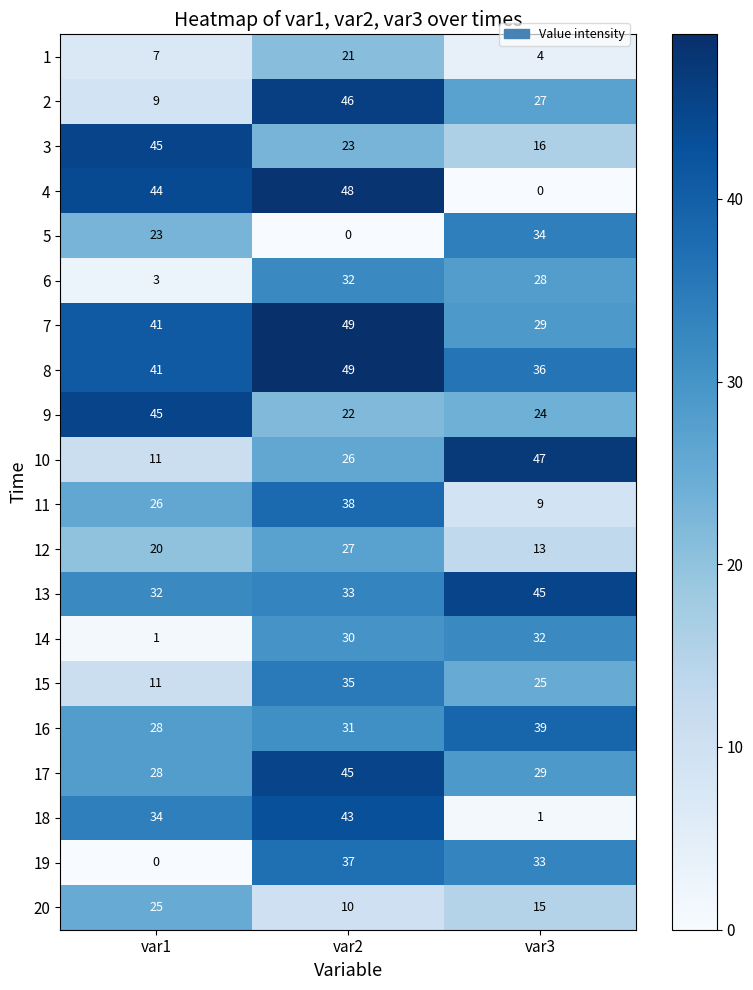

Rank the categories by 7 value from highest to lowest.

var2, var1, var3